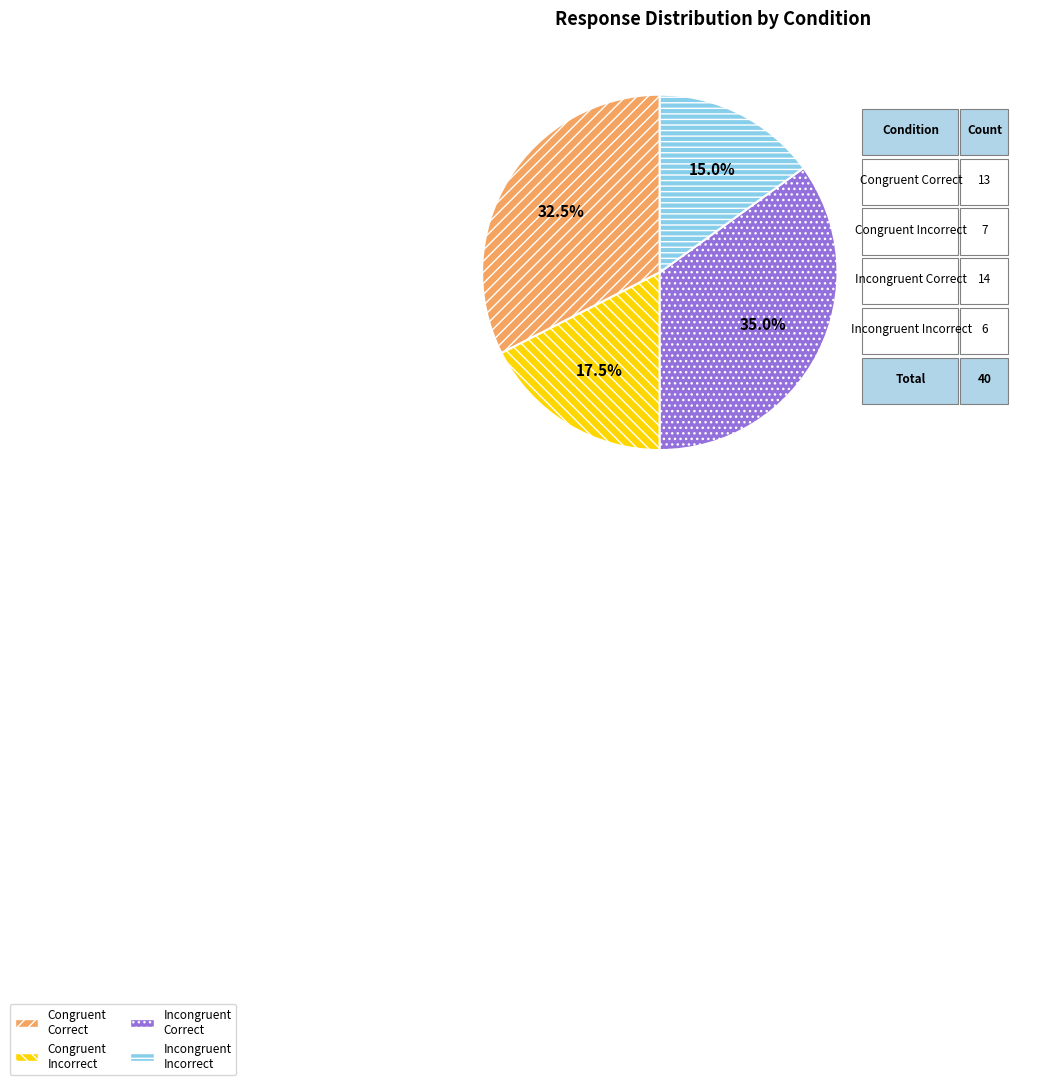

How many segments does this pie chart have?

4